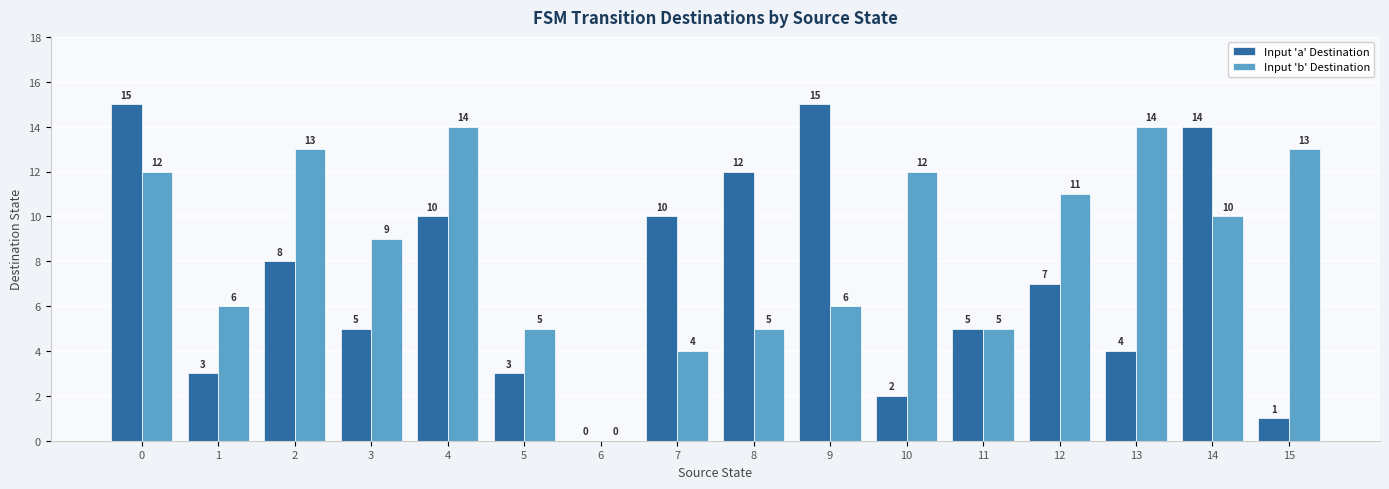

What is the maximum value shown in the chart?

15